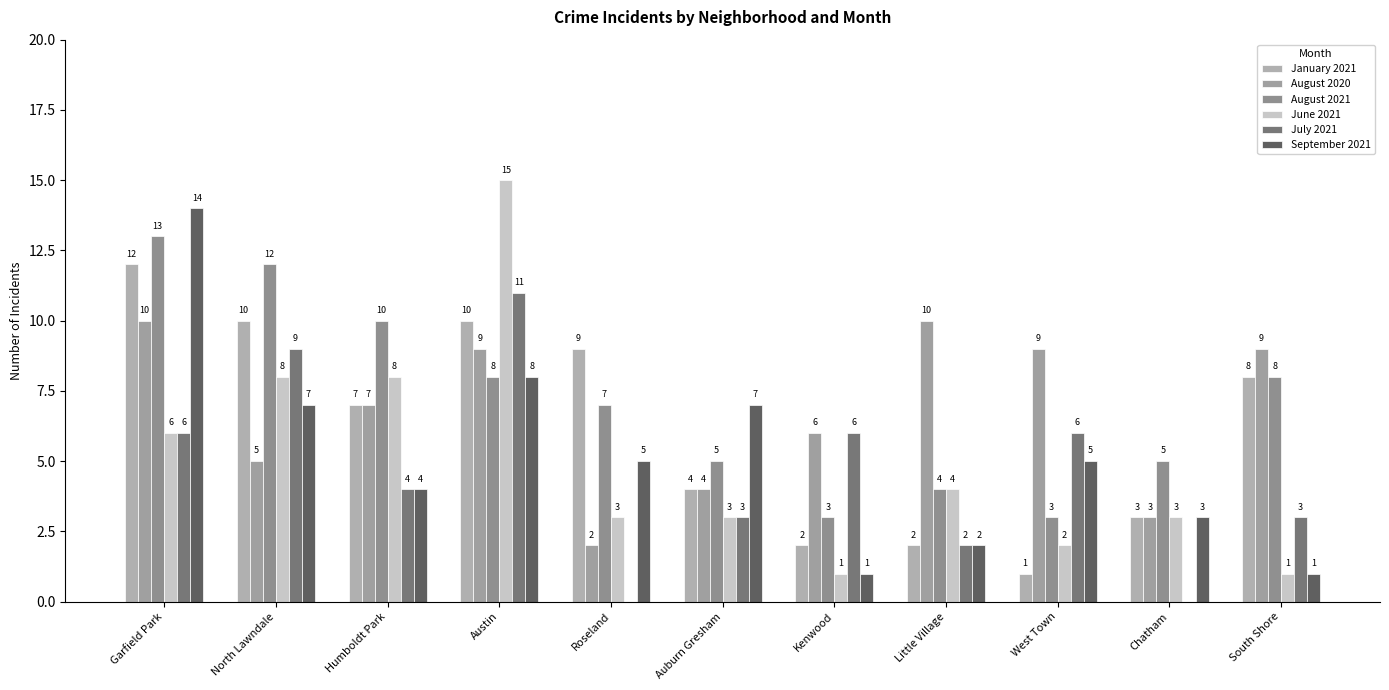

How many categories are shown in the chart?

11